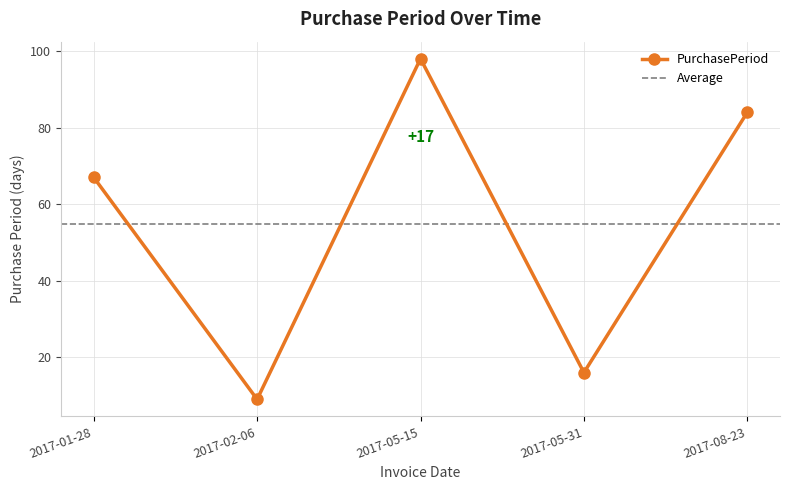

True or false: the data shows 16 at 2017-05-31.

True